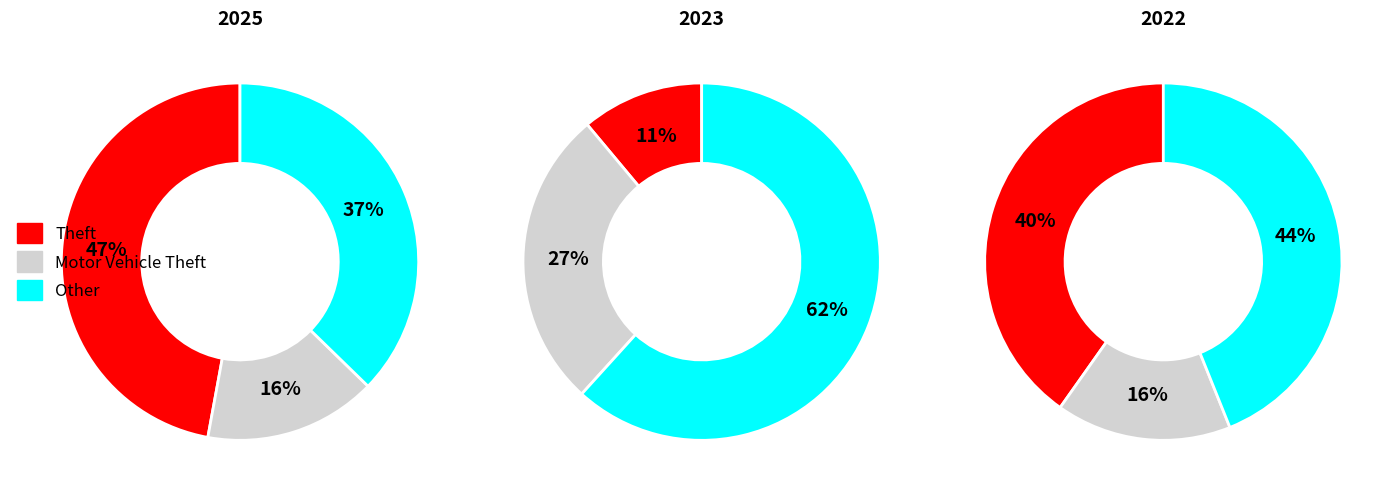

What percentage is the Motor Vehicle Theft slice, to the nearest percent?

16%